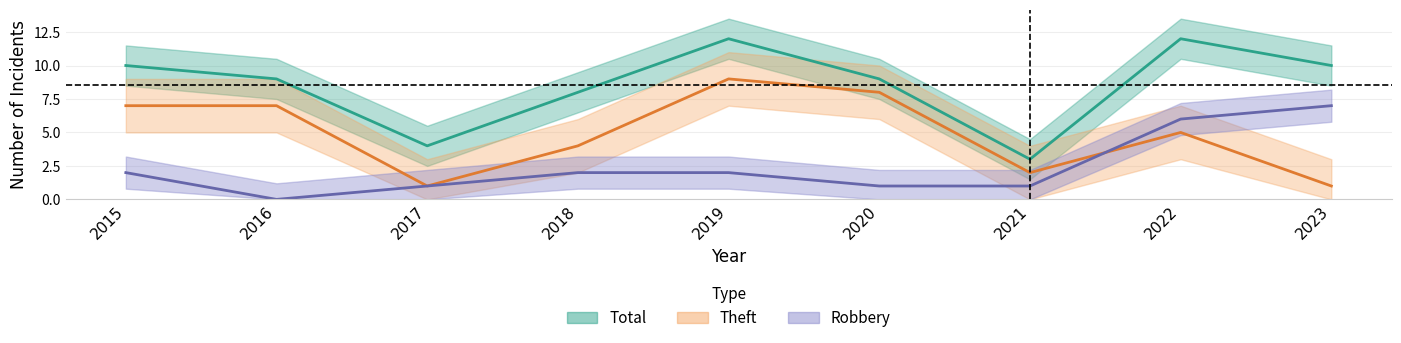

At how many categories does at least one series exceed 9?

4